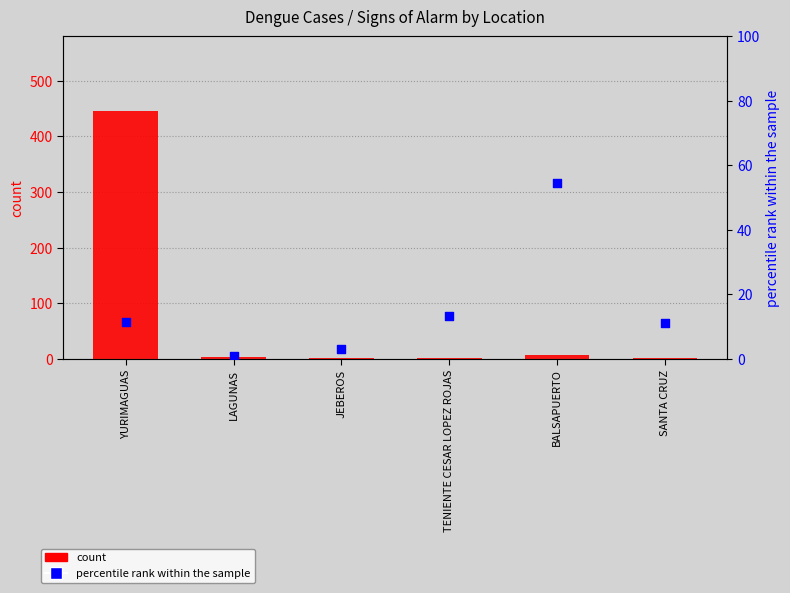

Which series has the largest Y range (max minus min)?

count